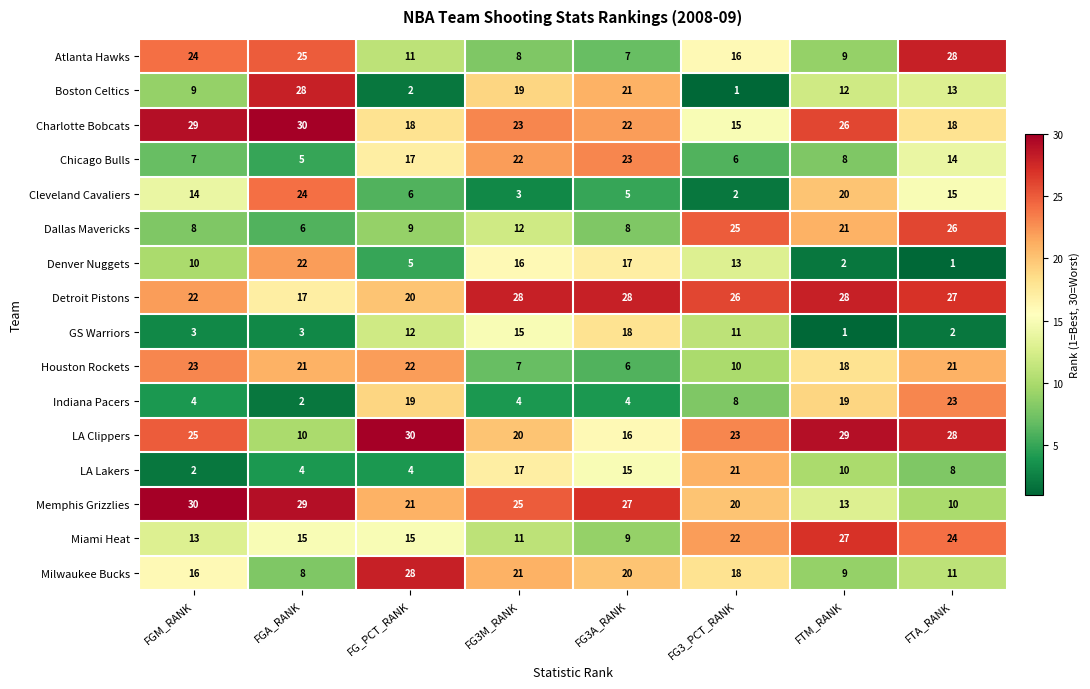

The Chicago Bulls series shows 5 at FG3A_RANK. True or false?

False